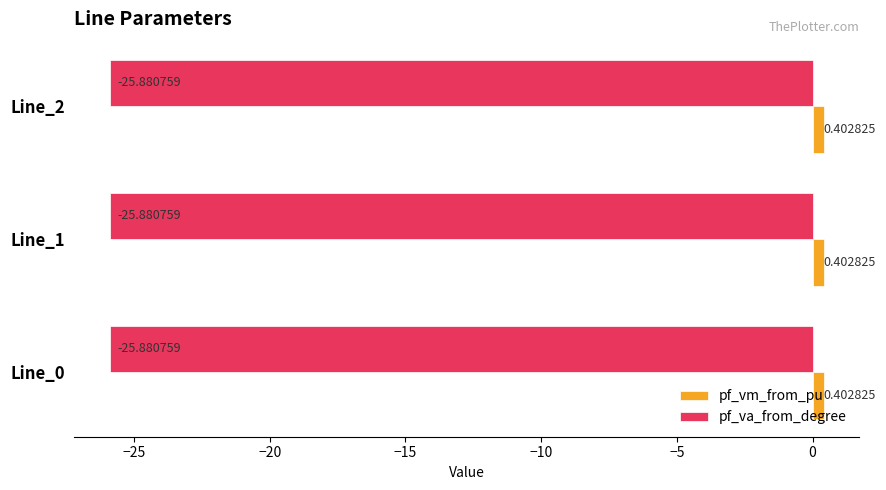

Is the value of pf_vm_from_pu at Line_0 greater than the value of pf_va_from_degree at Line_0?

Yes